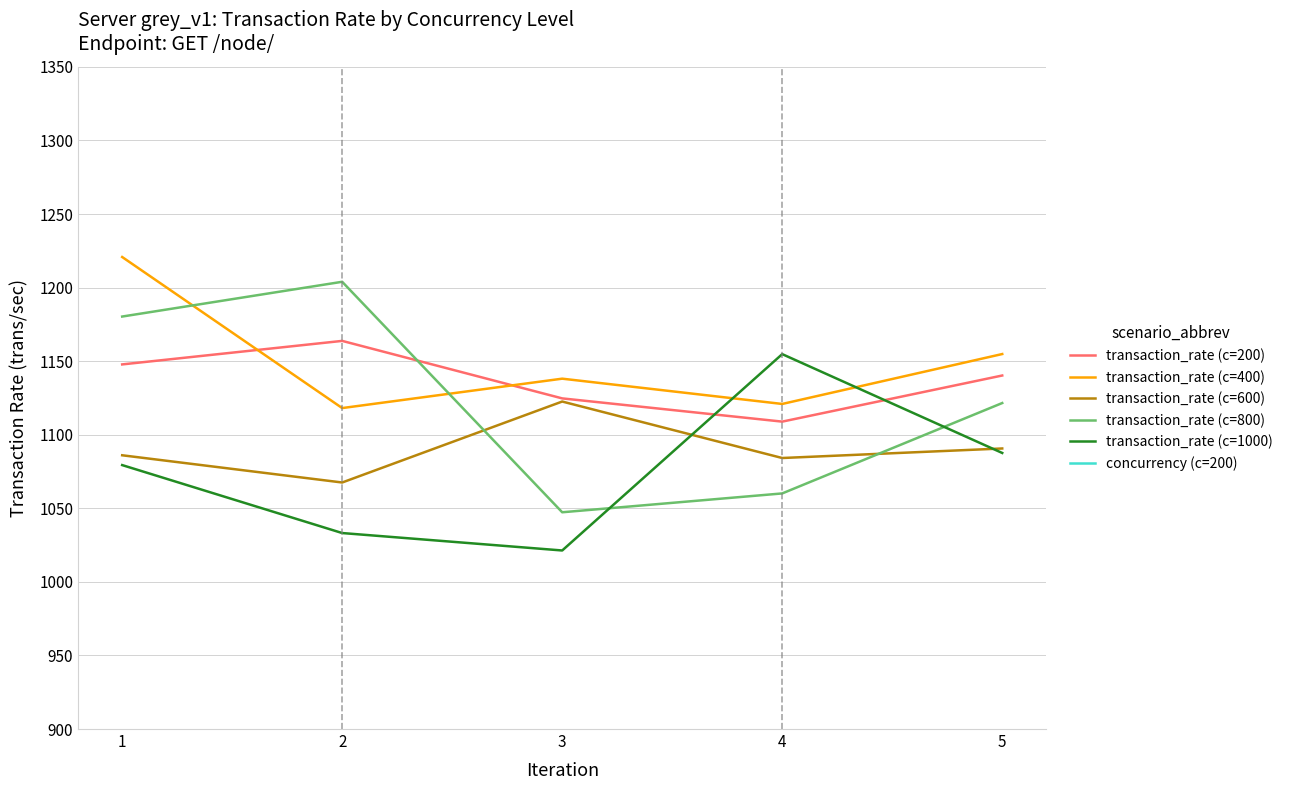

Which category has the highest value across all series?

1